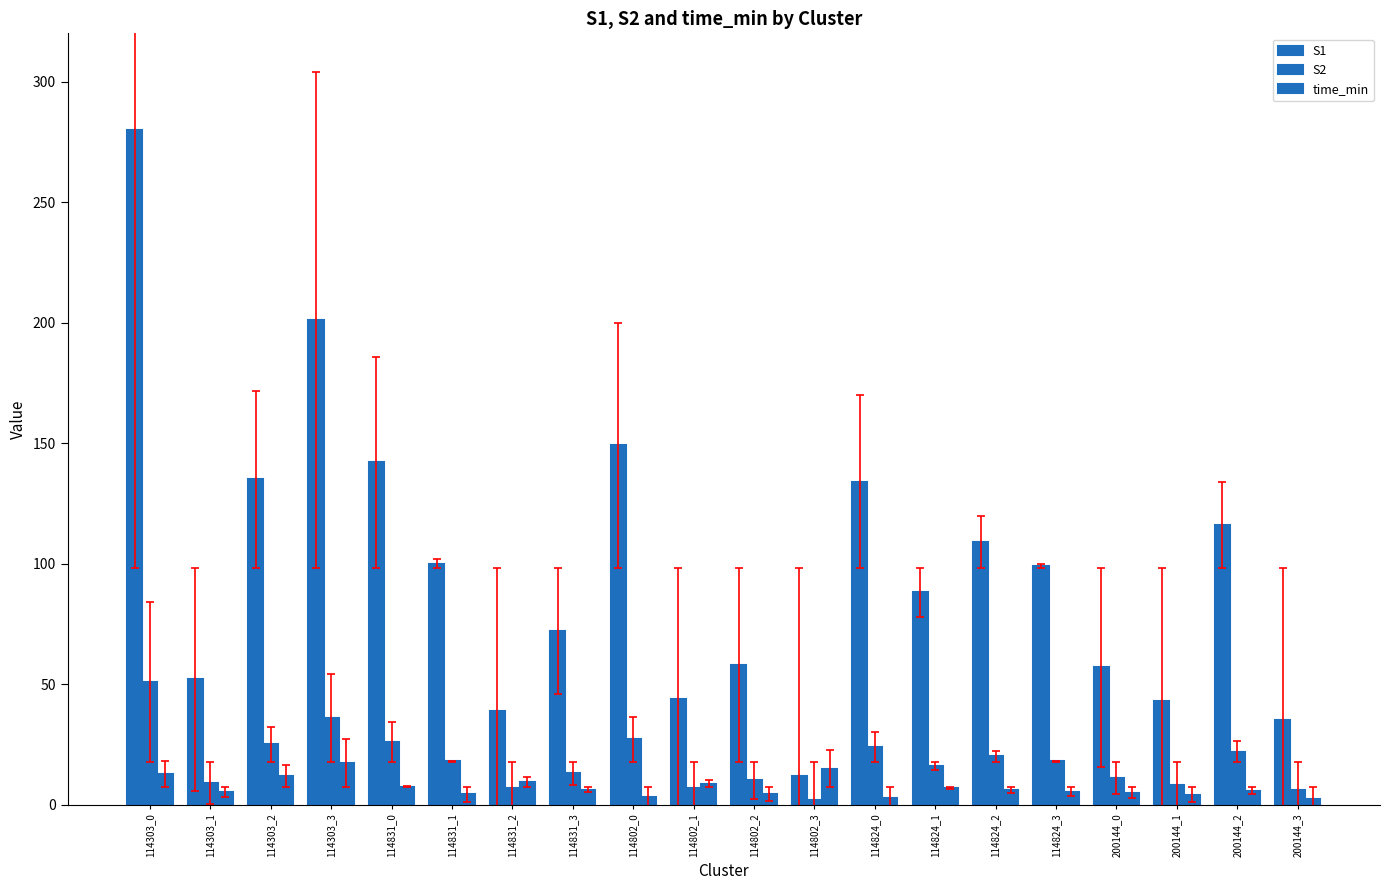

How many bars are there in each group?

3